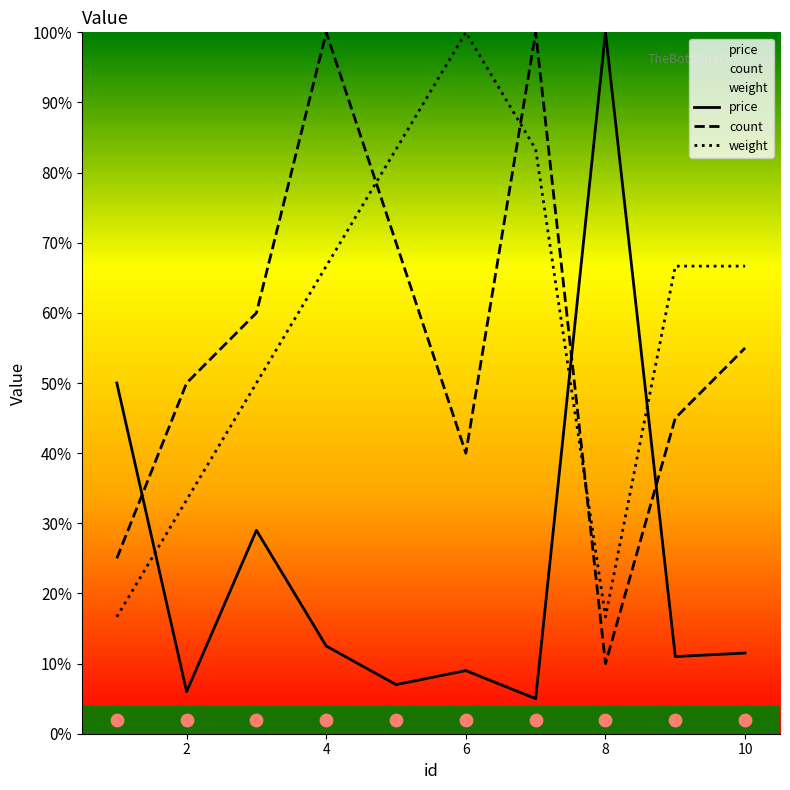

Is the value of price at 2 greater than the value of count at 8?

No